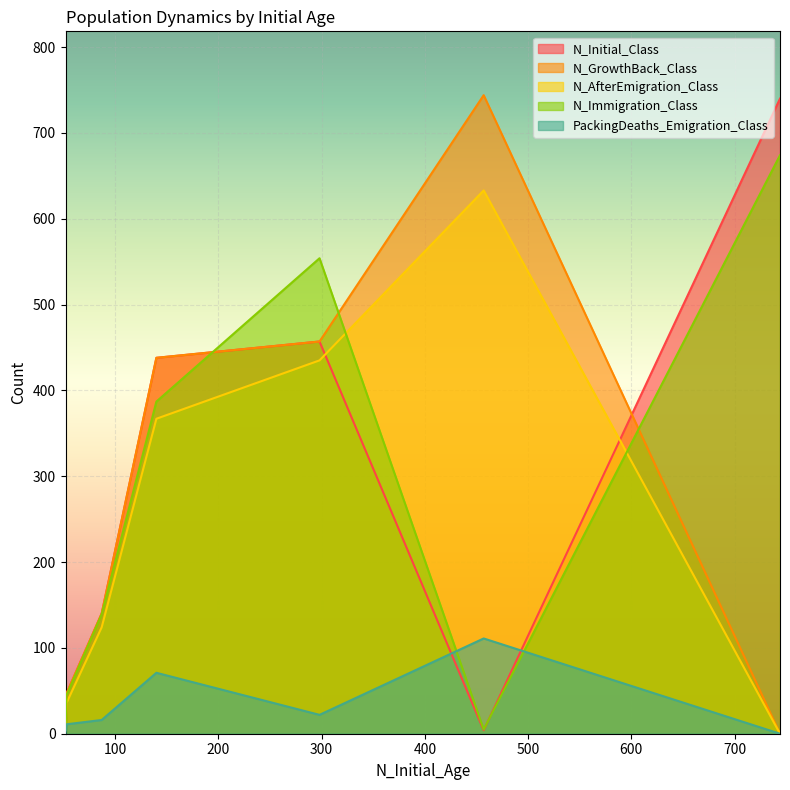

List the series in order of their peak value, highest first.

N_GrowthBack_Class, N_Initial_Class, N_Immigration_Class, N_AfterEmigration_Class, PackingDeaths_Emigration_Class